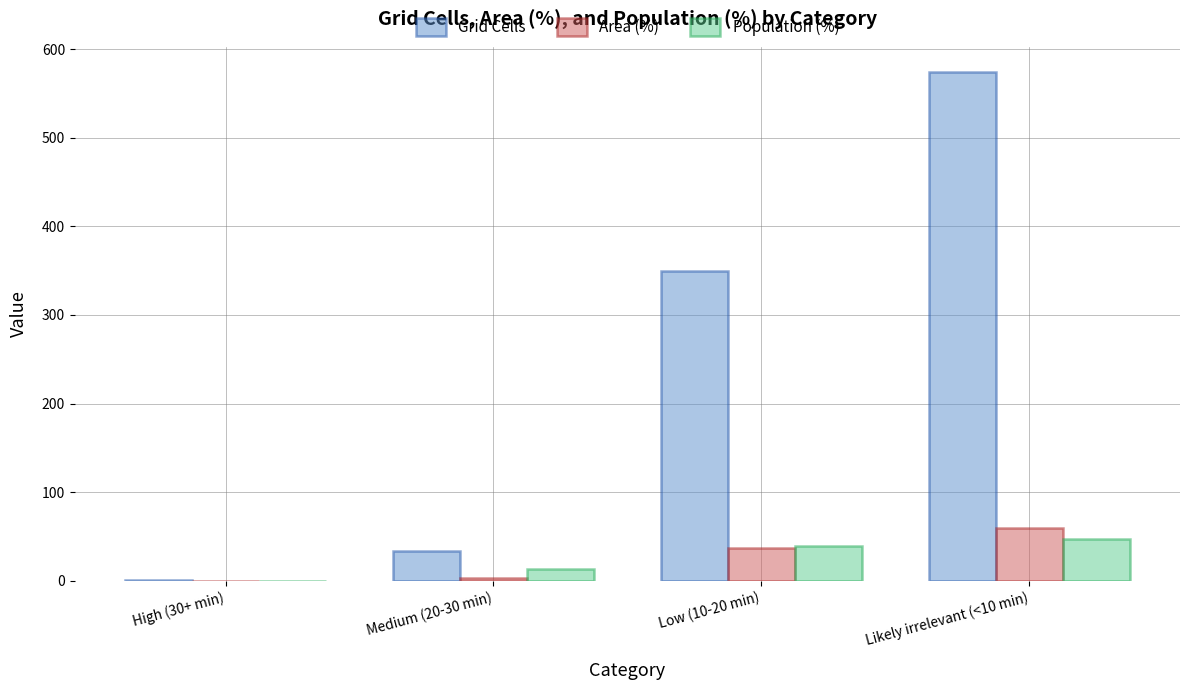

The value of Grid Cells at Likely irrelevant (<10 min) is 574.0. True or false?

True